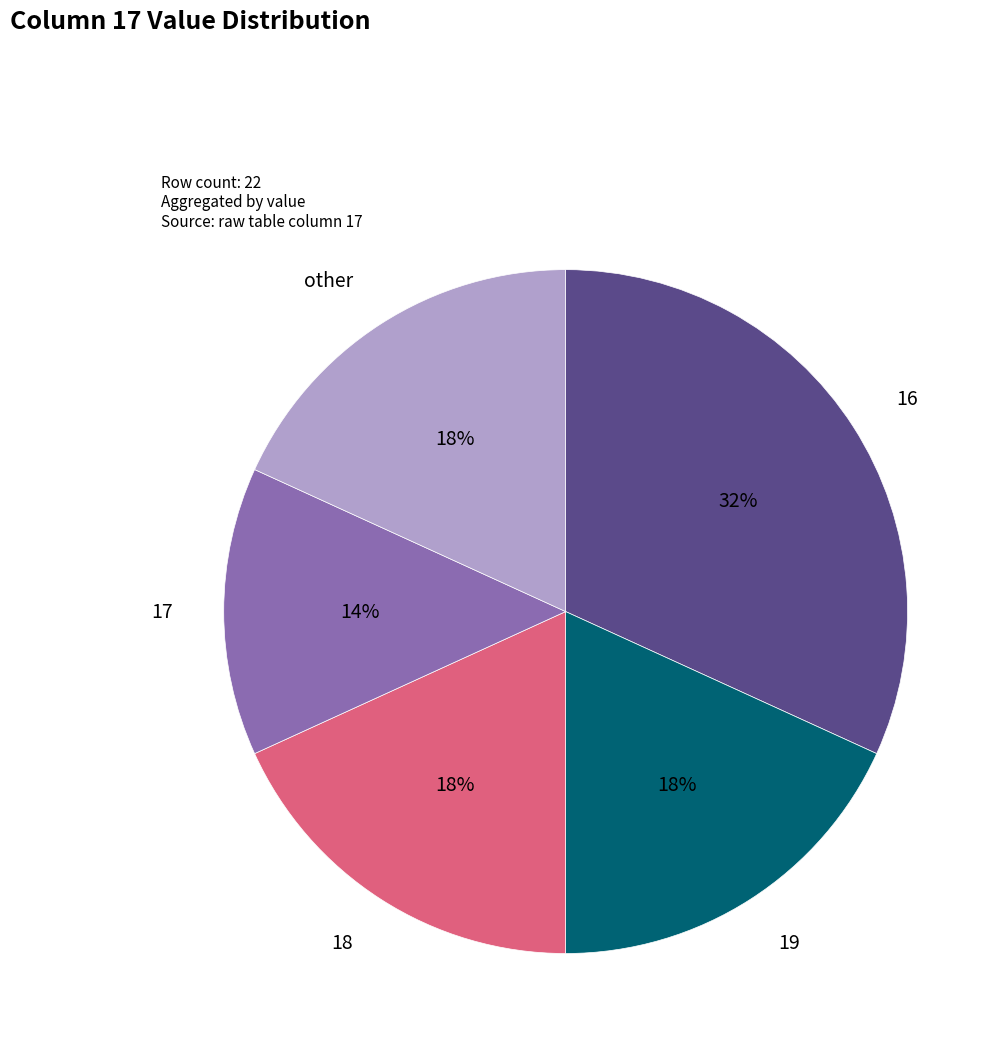

To the nearest percent, what is the average slice percentage?

20%